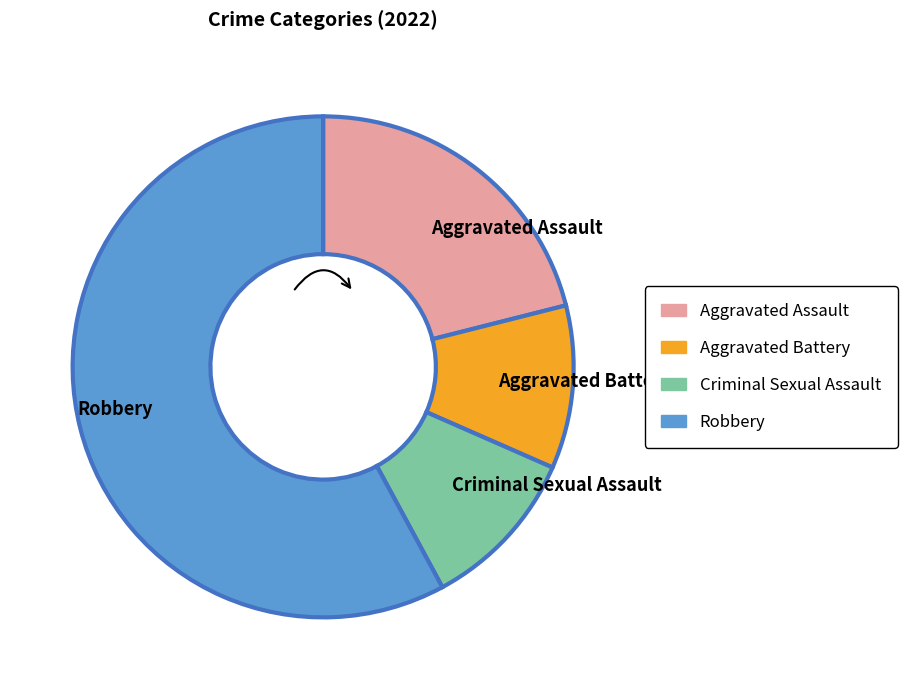

Rank the categories by value from highest to lowest.

Robbery, Aggravated Assault, Aggravated Battery, Criminal Sexual Assault